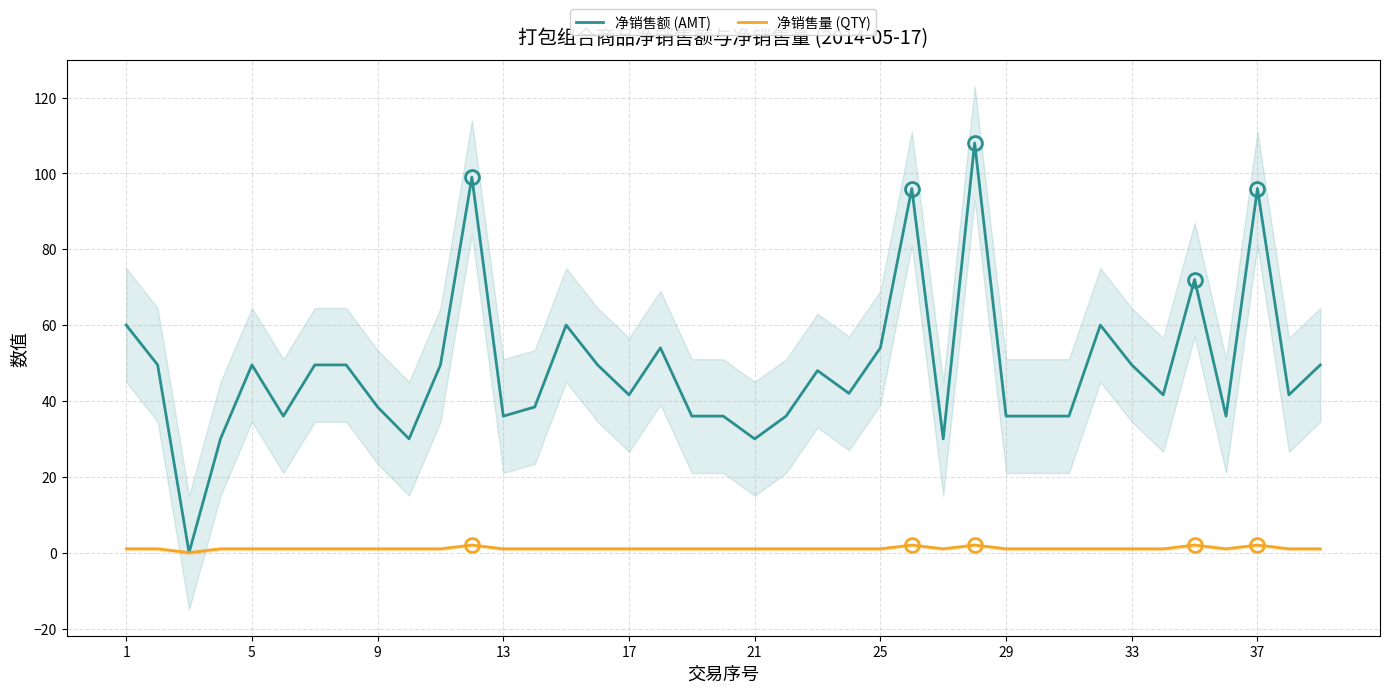

What is the maximum value for 净销售额 (AMT)?

108.0